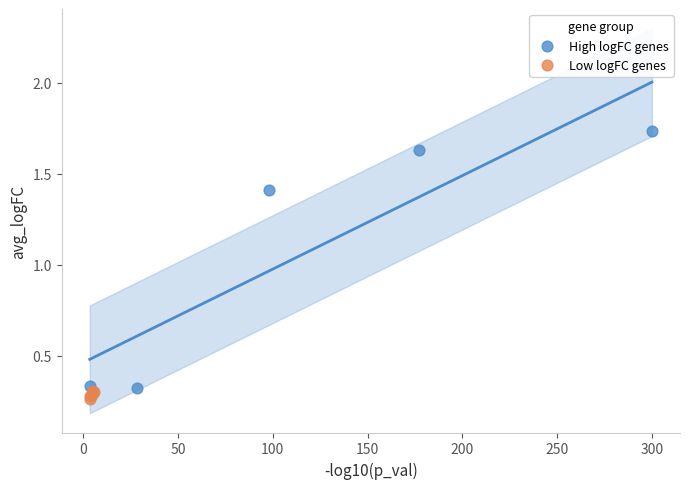

Which series has the largest Y range (max minus min)?

High logFC genes